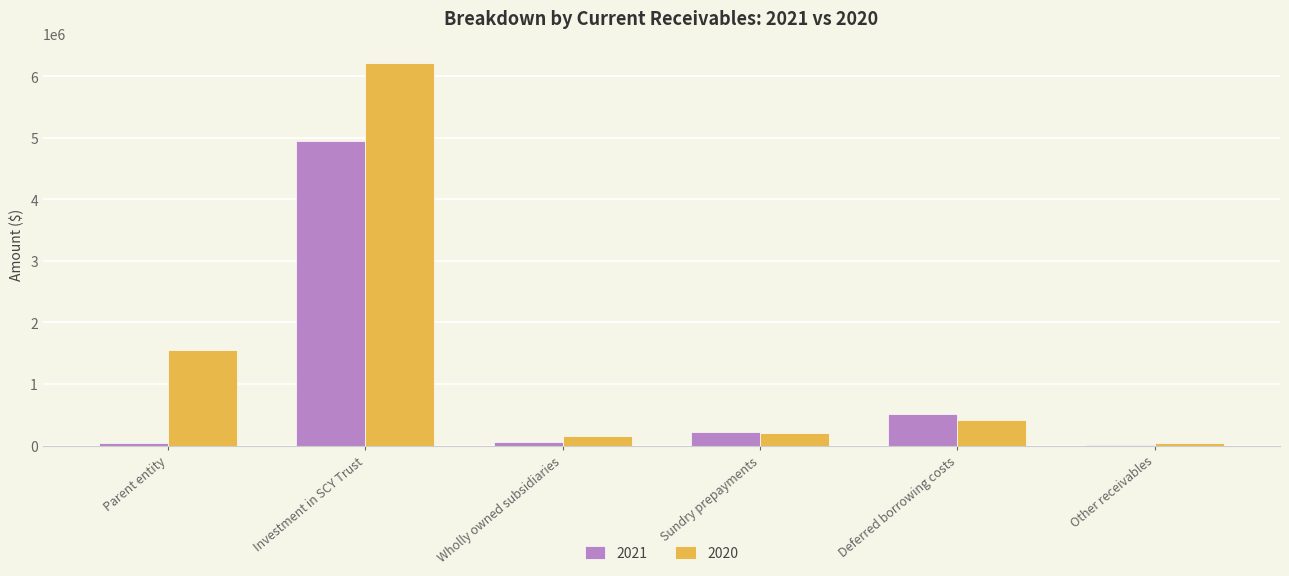

What are all the series names shown in the legend?

2021, 2020